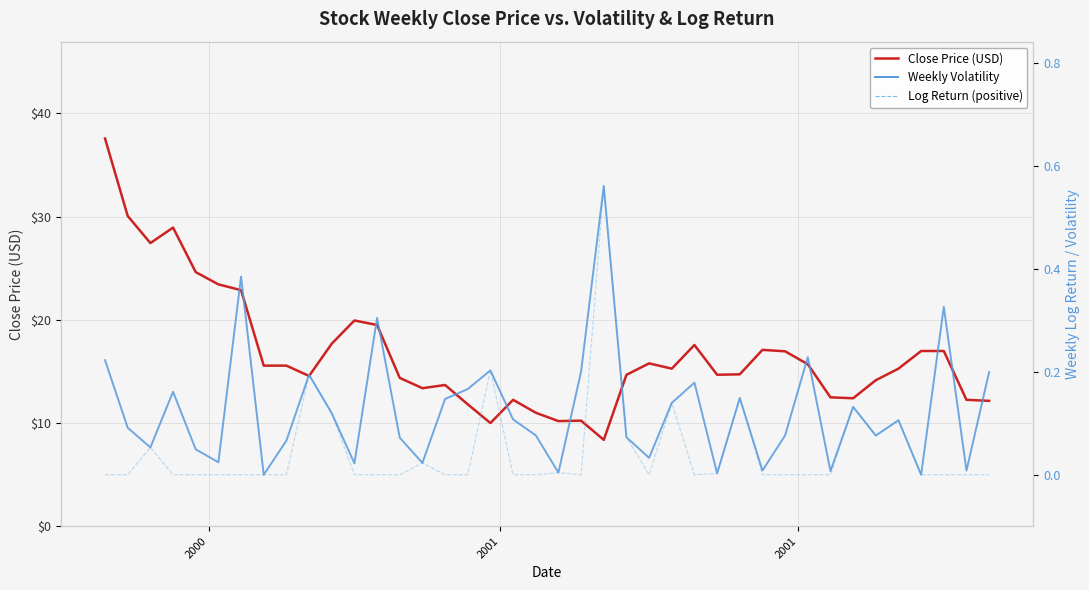

Does the chart display data point markers on the line(s)?

No